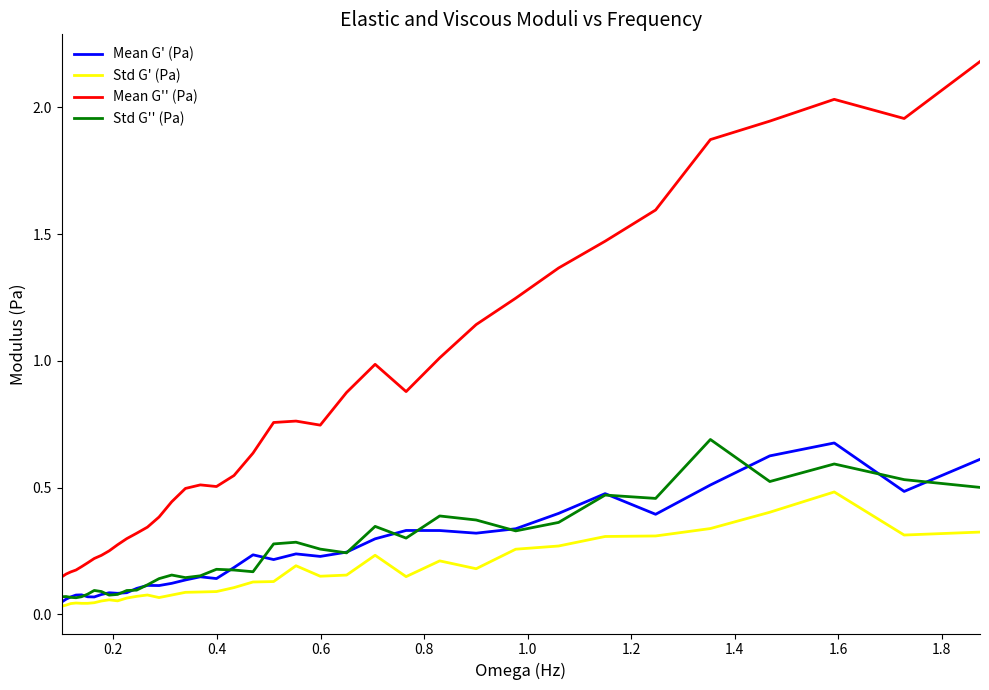

Which series has the largest total across all categories?

Mean G'' (Pa)